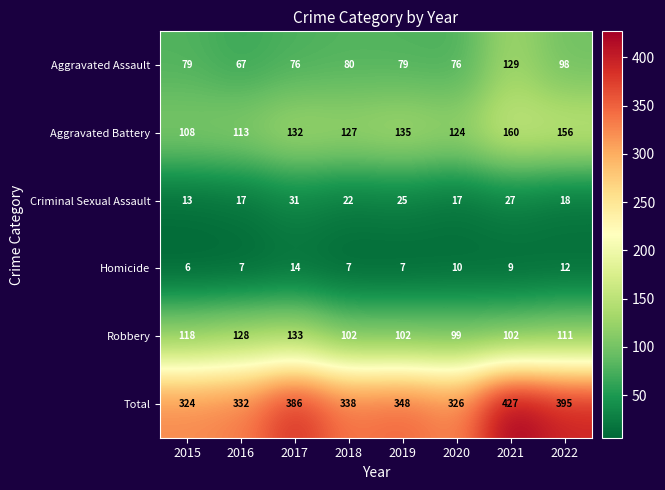

What is the average value of the Total series?

360